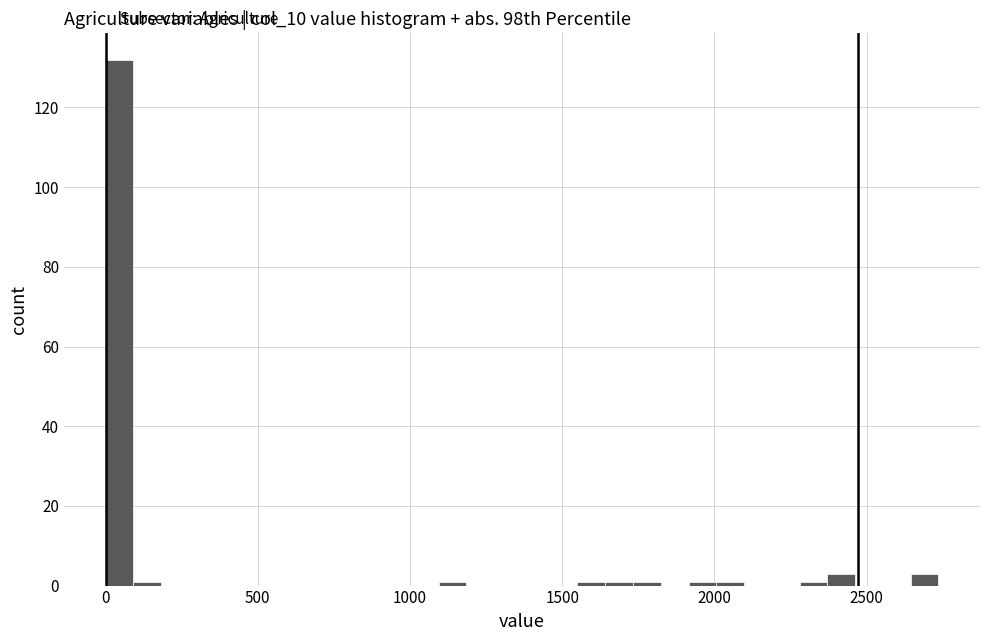

Around what value on the x-axis is the tallest bar? Give the approximate position of its centre, as read against the axis.

50